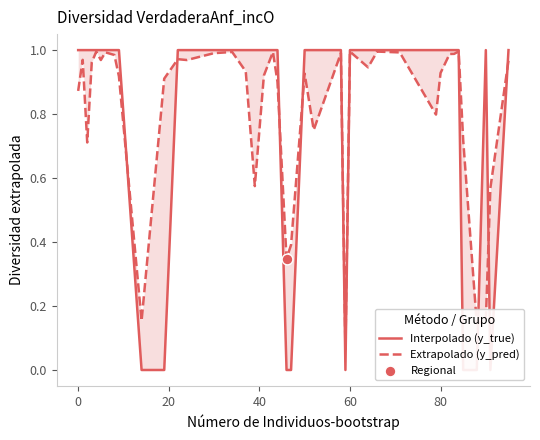

Which series has the widest spread of Y values?

Interpolado (y_true)